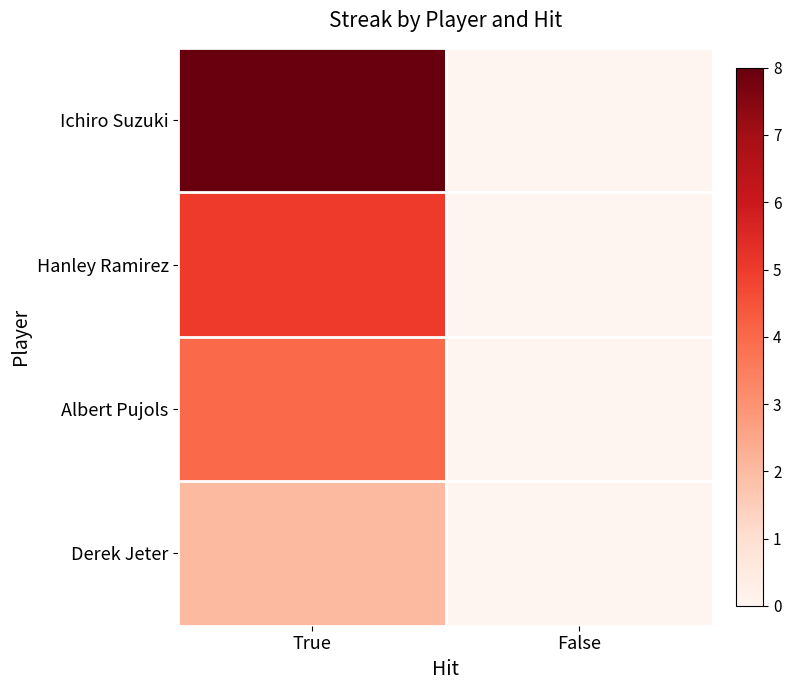

List the series in order of their peak value, highest first.

Ichiro Suzuki, Hanley Ramirez, Albert Pujols, Derek Jeter